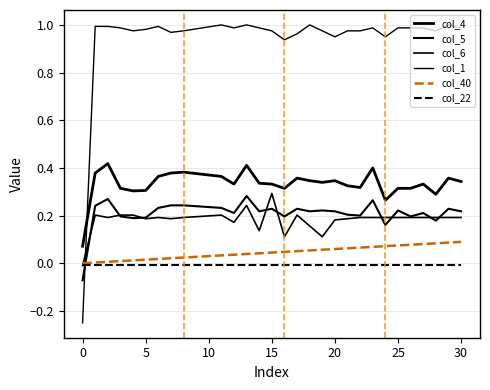

Which series has the widest spread of values?

col_1